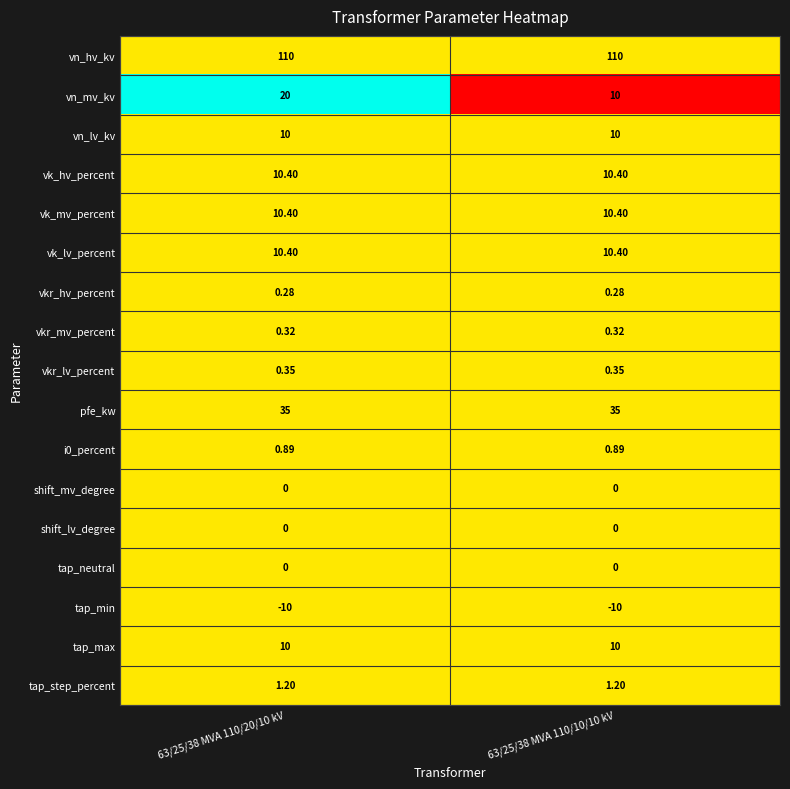

Which series has the widest spread of values?

vn_mv_kv